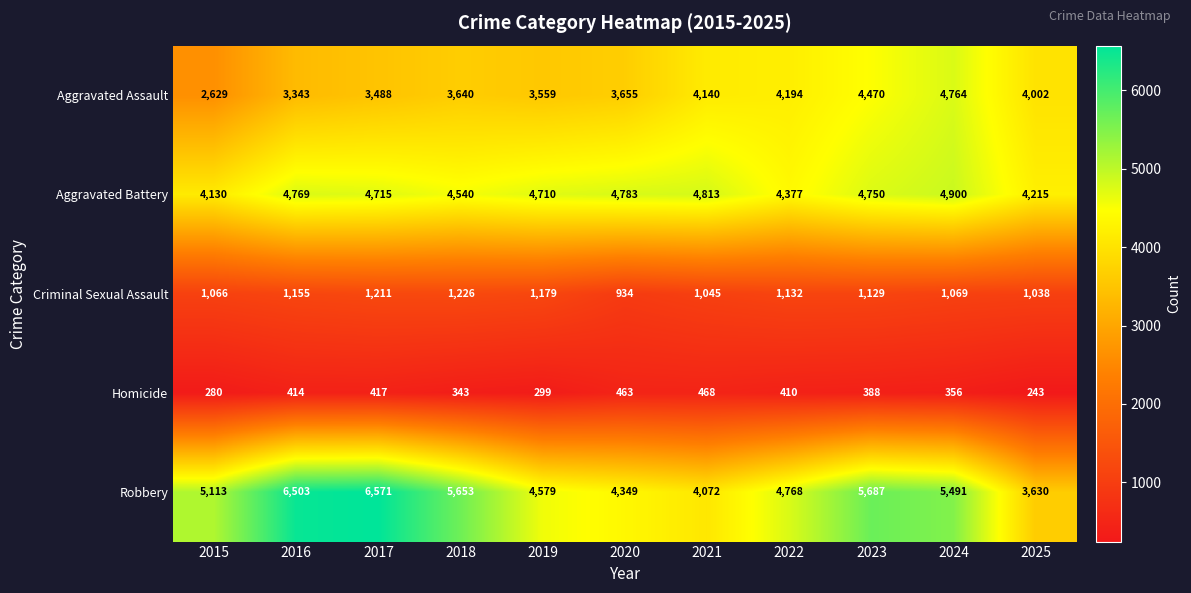

The value of Aggravated Assault at 2022 is 2504. True or false?

False